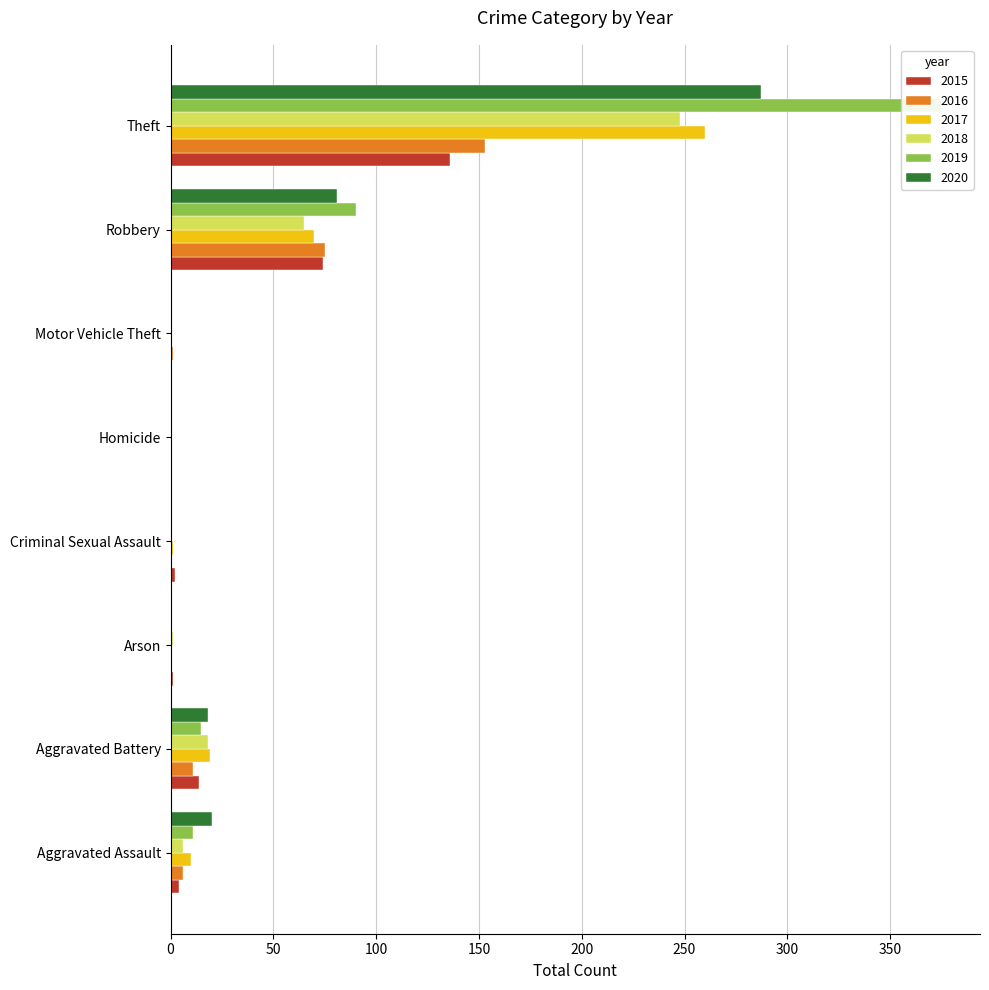

What is the approximate value of 2015 at Robbery?

74